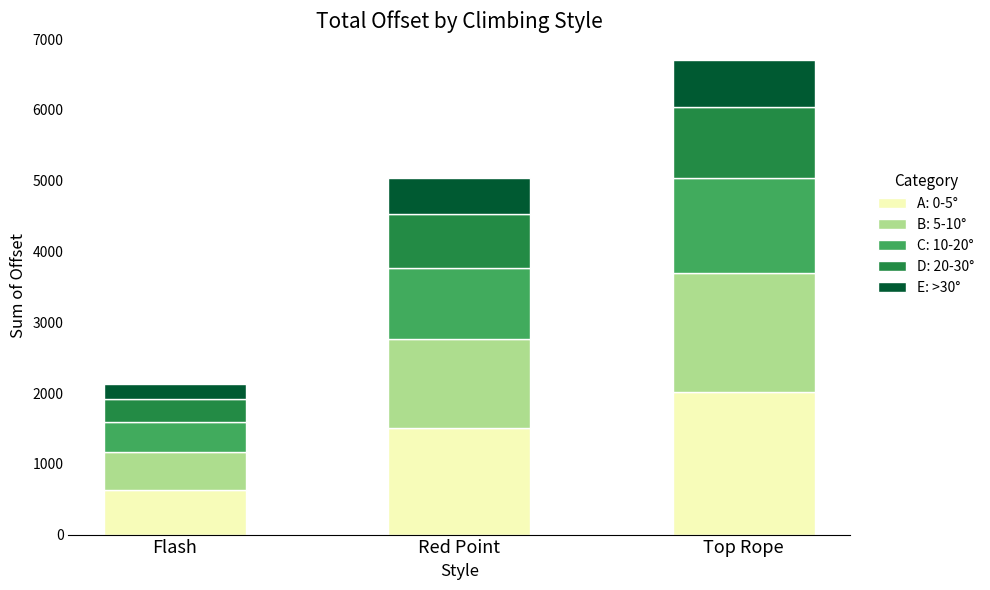

How many distinct data groups are displayed?

5